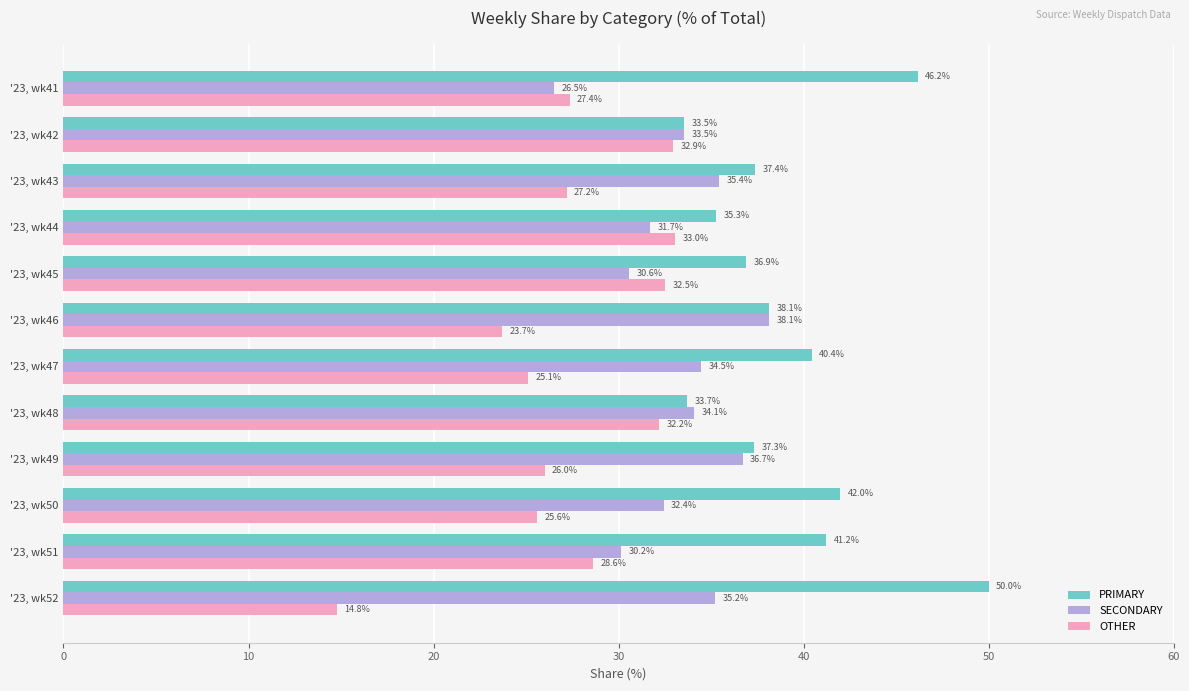

The SECONDARY series shows 11.7 at '23, wk48. True or false?

False